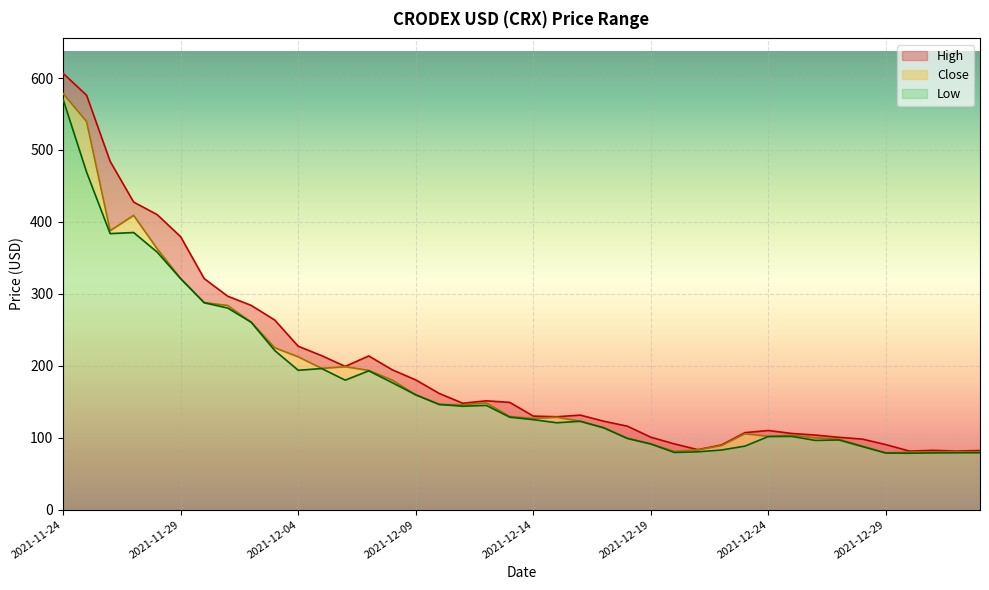

Reading left to right, extract all data points from this chart.

High: 2021-11-24=606.6	2021-11-25=576.0	2021-11-26=484.2	2021-11-27=427.6	2021-11-28=410.1	2021-11-29=379.4	2021-11-30=321.2	2021-12-01=296.7	2021-12-02=283.9	2021-12-03=263.6	2021-12-04=227.2	2021-12-05=214.0	2021-12-06=199.1	2021-12-07=213.6	2021-12-08=194.4	2021-12-09=180.3	2021-12-10=161.5	2021-12-11=147.9	2021-12-12=151.3	2021-12-13=149.0	2021-12-14=130.0	2021-12-15=129.1	2021-12-16=131.4	2021-12-17=122.9	2021-12-18=116.0	2021-12-19=100.7	2021-12-20=91.4	2021-12-21=83.3	2021-12-22=89.8	2021-12-23=107.0	2021-12-24=110.0	2021-12-25=105.9	2021-12-26=103.6	2021-12-27=100.5	2021-12-28=98.0	2021-12-29=90.3	2021-12-30=81.4	2021-12-31=82.4	2022-01-01=81.4	2022-01-02=82.1
Close: 2021-11-24=578.5	2021-11-25=539.4	2021-11-26=387.7	2021-11-27=409.1	2021-11-28=362.7	2021-11-29=321.2	2021-11-30=287.8	2021-12-01=283.8	2021-12-02=260.6	2021-12-03=225.1	2021-12-04=212.4	2021-12-05=196.3	2021-12-06=198.7	2021-12-07=193.6	2021-12-08=180.1	2021-12-09=159.6	2021-12-10=146.2	2021-12-11=145.7	2021-12-12=148.4	2021-12-13=129.4	2021-12-14=126.7	2021-12-15=128.5	2021-12-16=122.8	2021-12-17=113.9	2021-12-18=99.1	2021-12-19=91.3	2021-12-20=80.9	2021-12-21=83.0	2021-12-22=89.0	2021-12-23=105.5	2021-12-24=101.8	2021-12-25=103.5	2021-12-26=99.6	2021-12-27=97.8	2021-12-28=88.4	2021-12-29=78.7	2021-12-30=80.0	2021-12-31=80.2	2022-01-01=80.6	2022-01-02=80.1
Low: 2021-11-24=570.3	2021-11-25=469.1	2021-11-26=383.7	2021-11-27=385.2	2021-11-28=358.0	2021-11-29=321.1	2021-11-30=287.6	2021-12-01=280.3	2021-12-02=260.5	2021-12-03=221.2	2021-12-04=193.7	2021-12-05=196.2	2021-12-06=180.0	2021-12-07=192.9	2021-12-08=176.5	2021-12-09=159.6	2021-12-10=146.2	2021-12-11=143.7	2021-12-12=144.9	2021-12-13=128.5	2021-12-14=125.1	2021-12-15=120.8	2021-12-16=122.8	2021-12-17=113.6	2021-12-18=99.0	2021-12-19=91.2	2021-12-20=79.4	2021-12-21=80.3	2021-12-22=82.8	2021-12-23=88.3	2021-12-24=101.6	2021-12-25=101.8	2021-12-26=96.2	2021-12-27=96.8	2021-12-28=87.6	2021-12-29=78.7	2021-12-30=78.4	2021-12-31=78.8	2022-01-01=79.0	2022-01-02=79.1